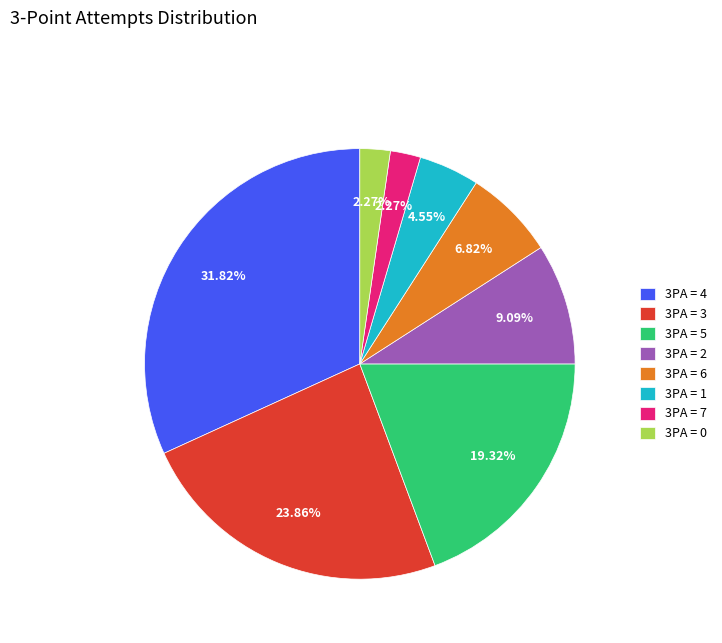

Is 3PA = 6 the majority of the pie?

No